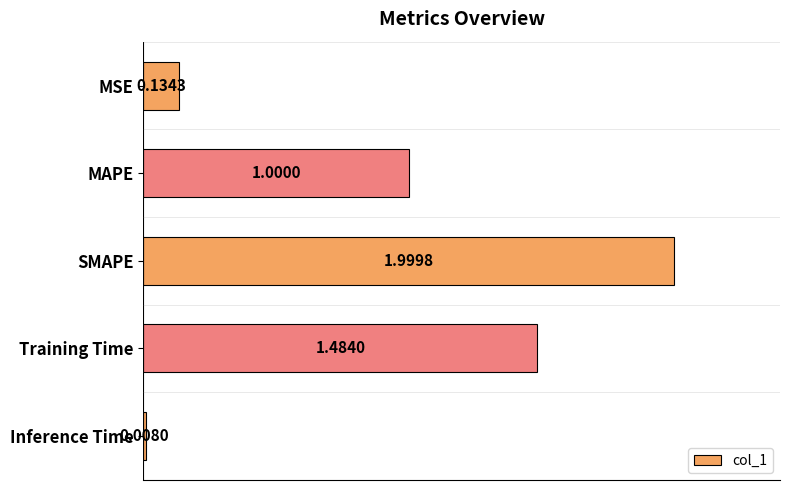

What is the sum of all values?

4.6